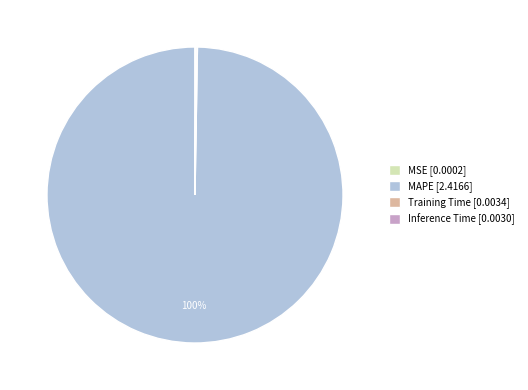

Is it true that MAPE [2.4166] is 100% of the pie?

True